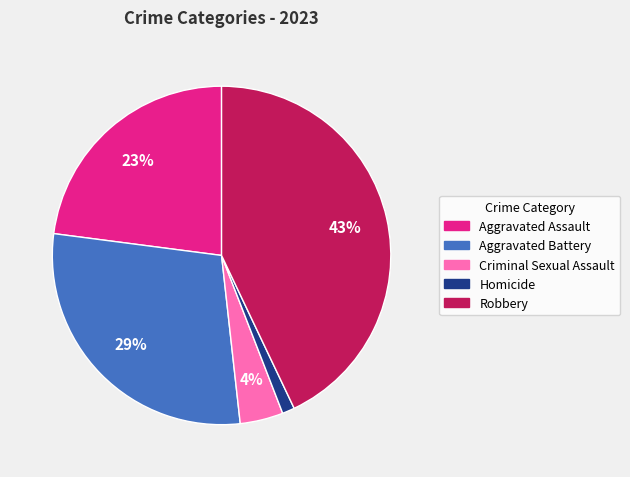

Which slice is the largest?

Robbery